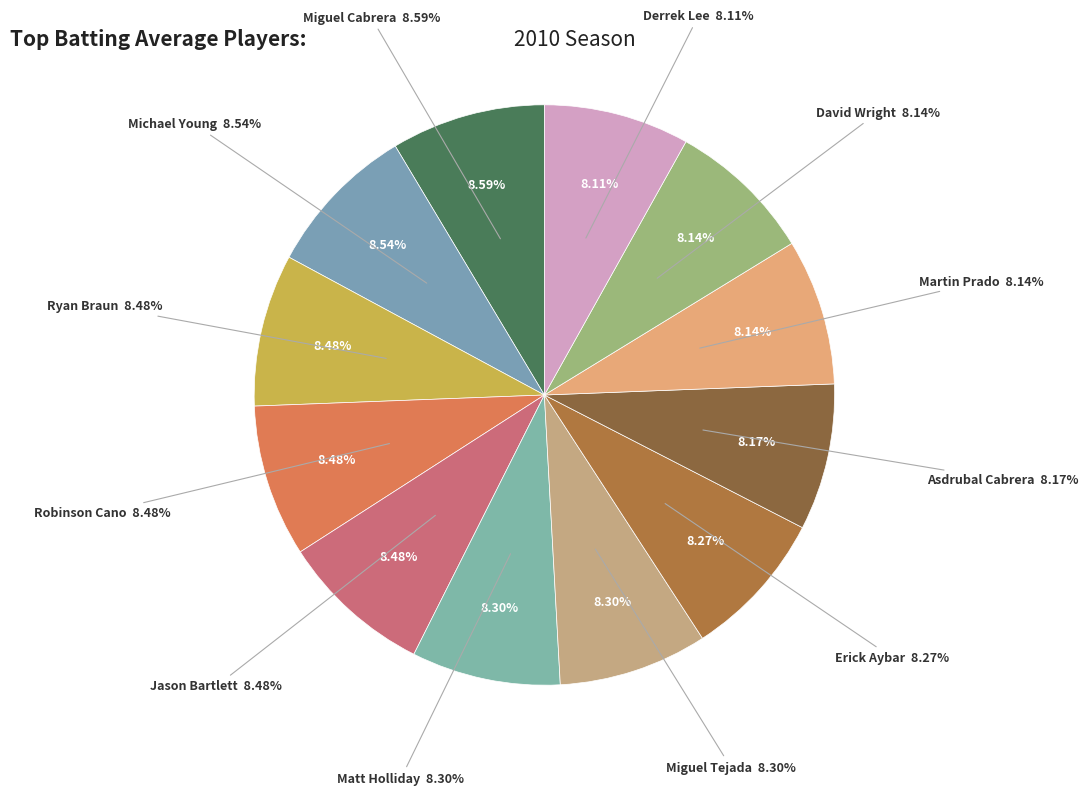

Which has a higher value, Matt Holliday or Jason Bartlett?

Jason Bartlett